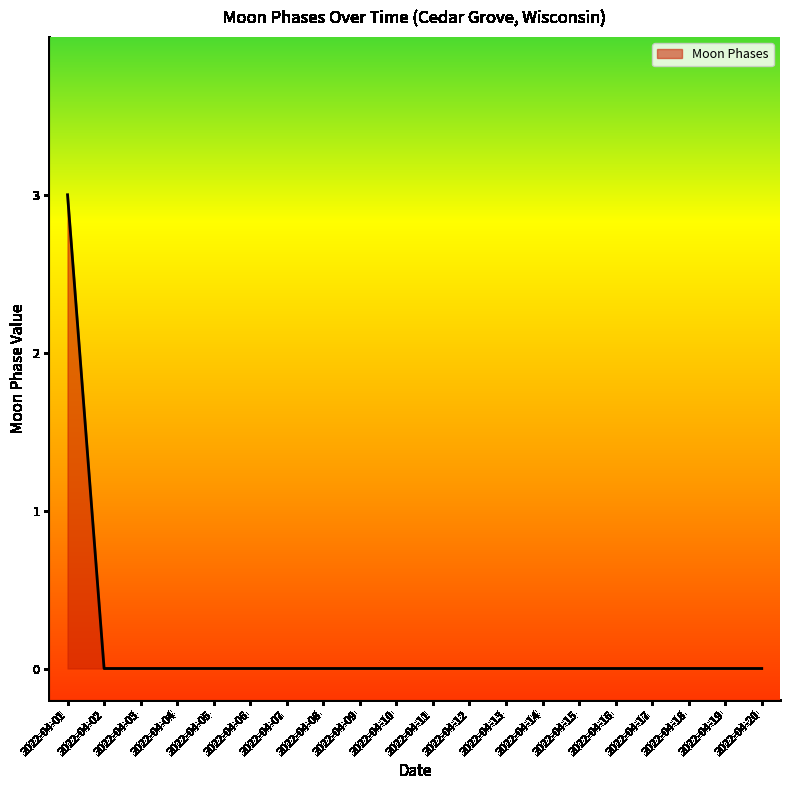

What is the sum of all values?

3